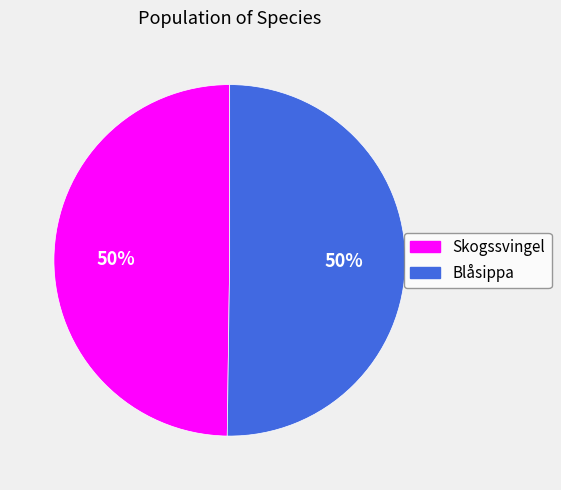

What percentage is the Blåsippa slice, to the nearest percent?

50%